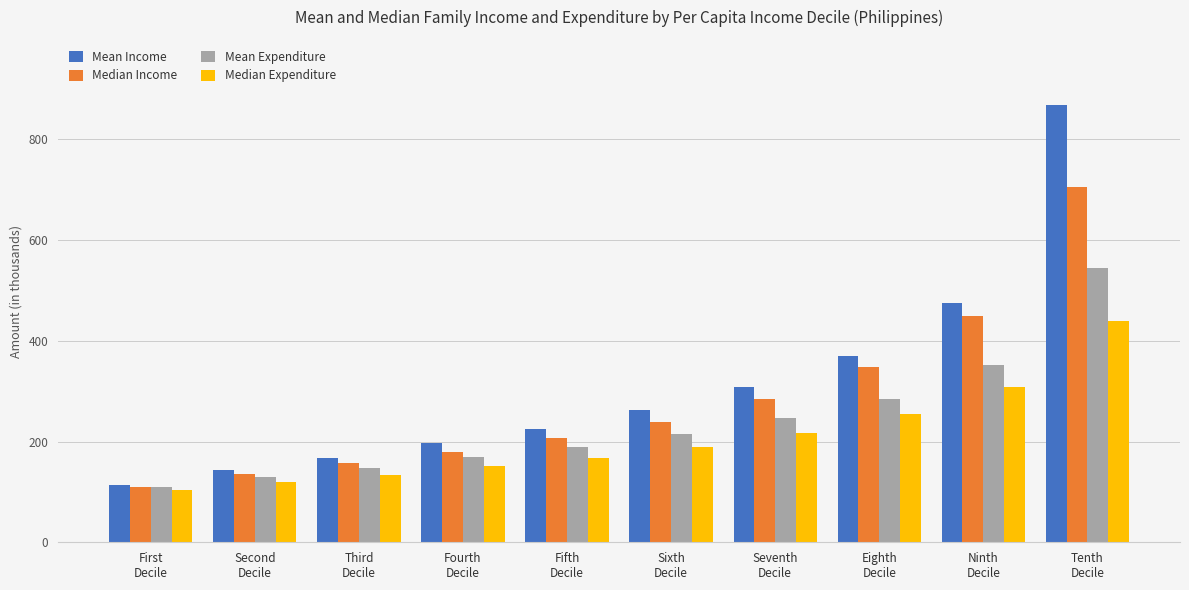

The value of Median Expenditure at Third
Decile is 34.5. True or false?

False